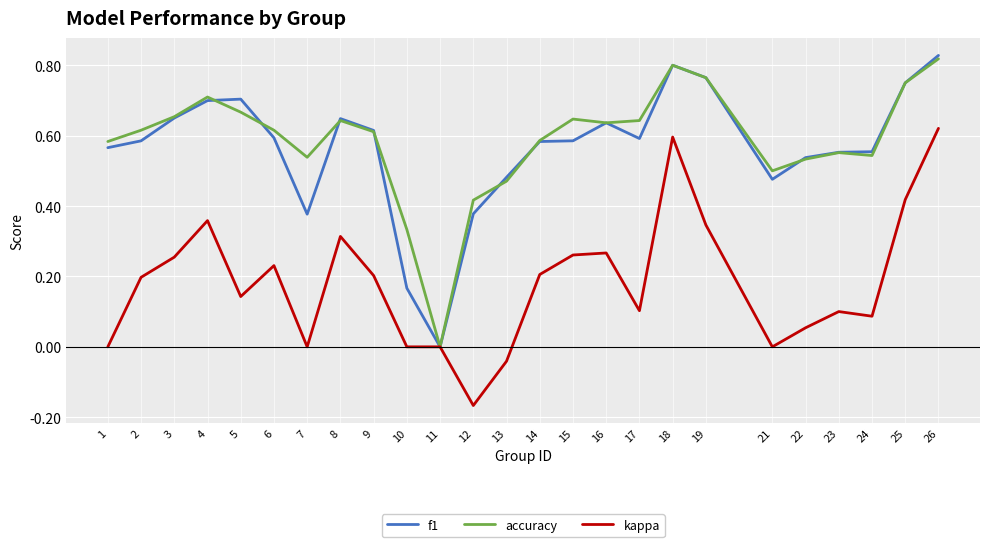

Between 18 and 22, which series saw the biggest shift?

kappa